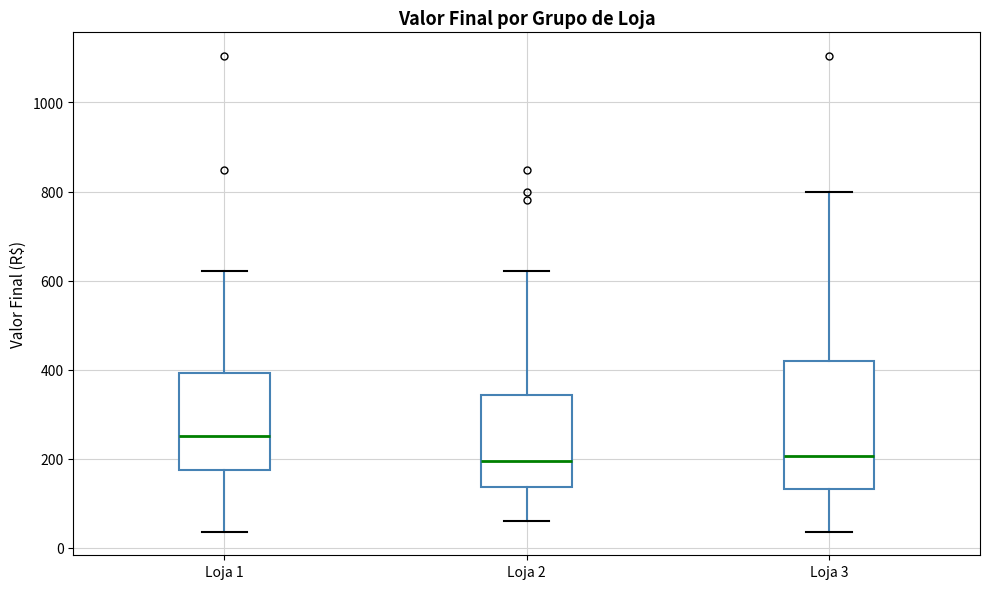

Reading left to right, read every box against the y-axis: the position of its median line, the range the box covers, and the ends of its whiskers. The values are not printed on the chart, so give them approximately, as read against the axis.

Loja 1: median 260, box 180 to 400, whiskers 40 to 620
Loja 2: median 200, box 140 to 340, whiskers 60 to 620
Loja 3: median 200, box 140 to 420, whiskers 40 to 800